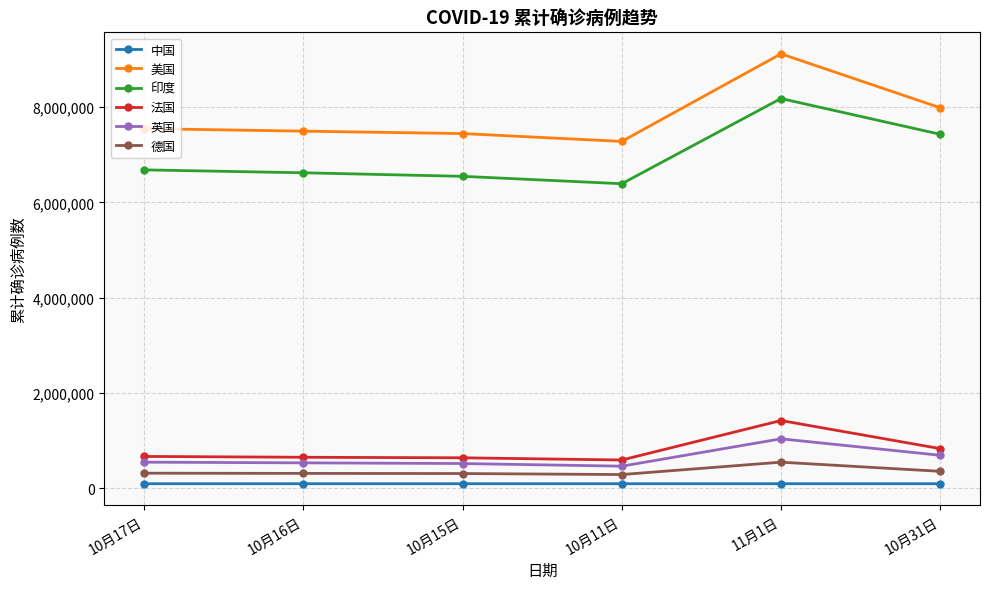

What is the value of the 中国 point at the 3rd from the left?

91460